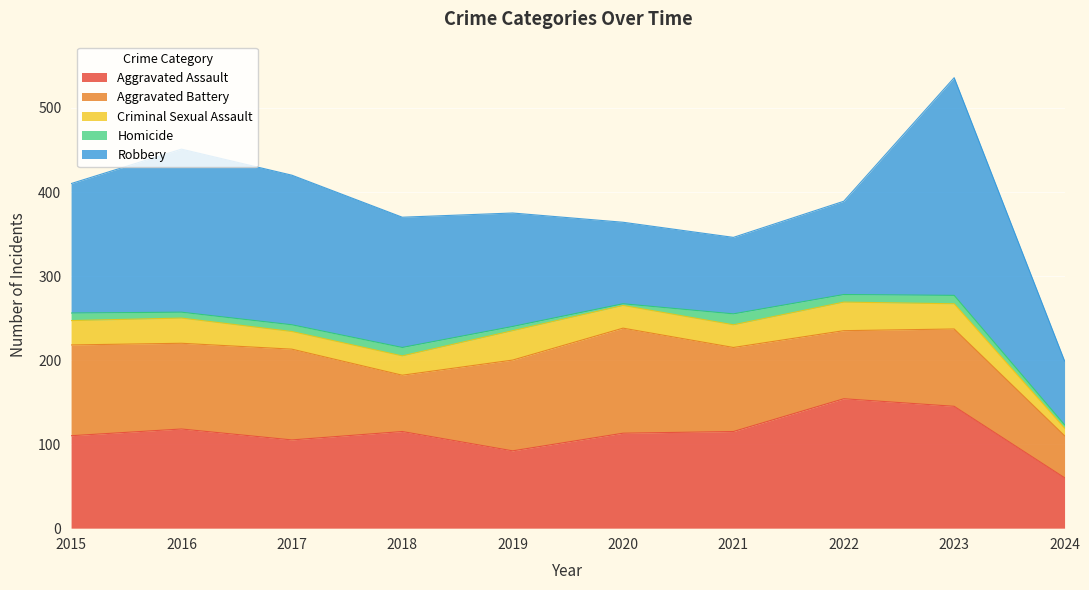

True or false: Robbery and Aggravated Battery cross at least once.

True